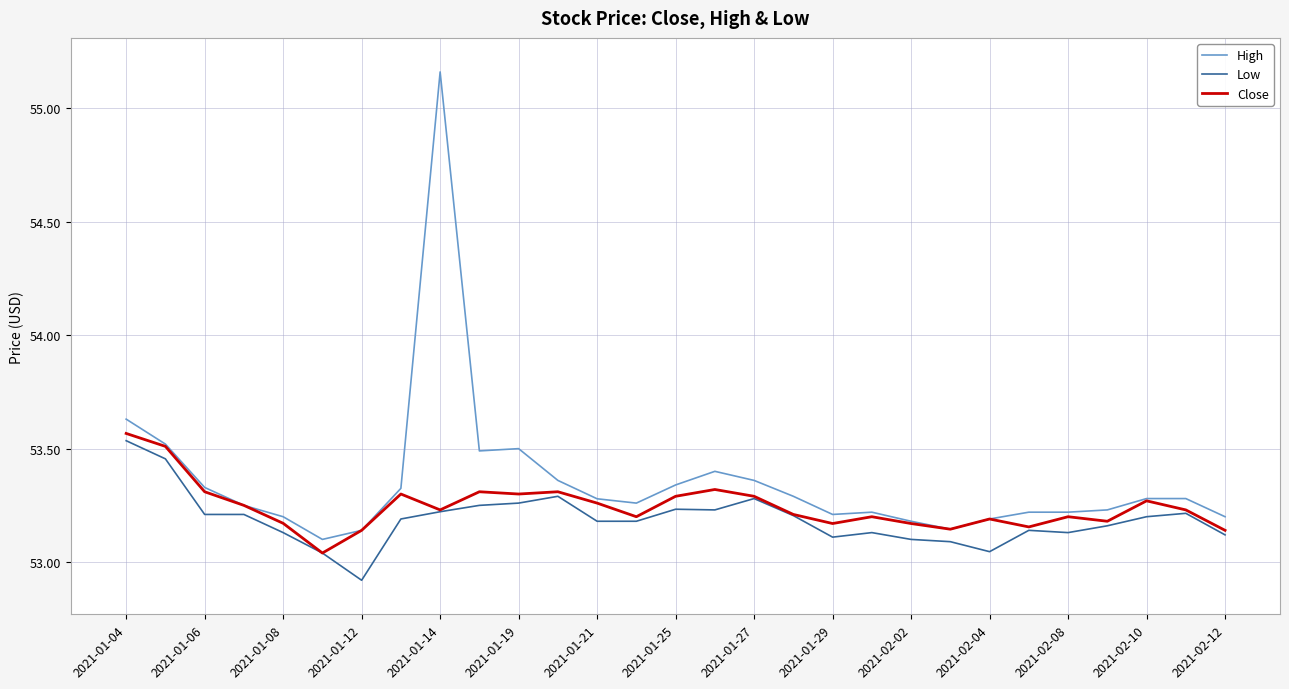

Which series has the widest spread of values?

High